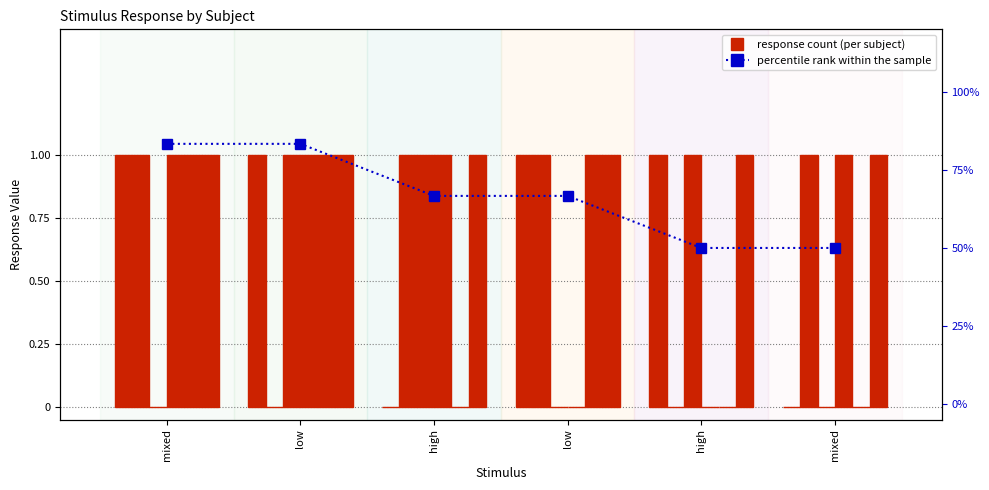

Is the value of 2020albi06 at low greater than the value of 2020albi01 at mixed?

No